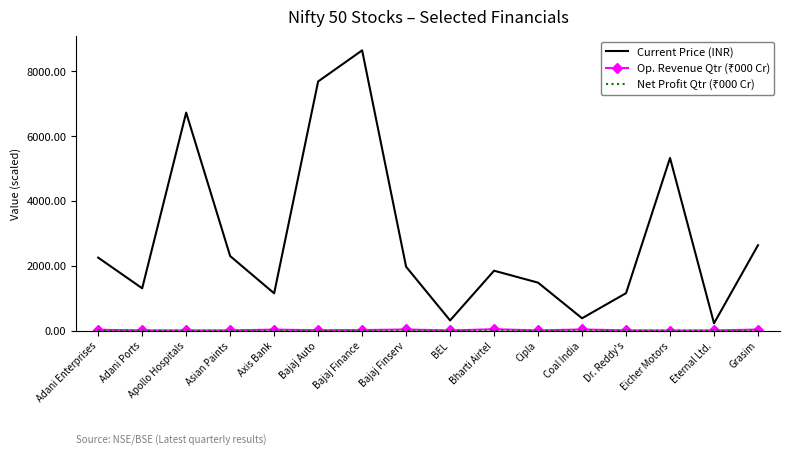

At which category does the chart reach its peak across all series?

Bajaj Finance